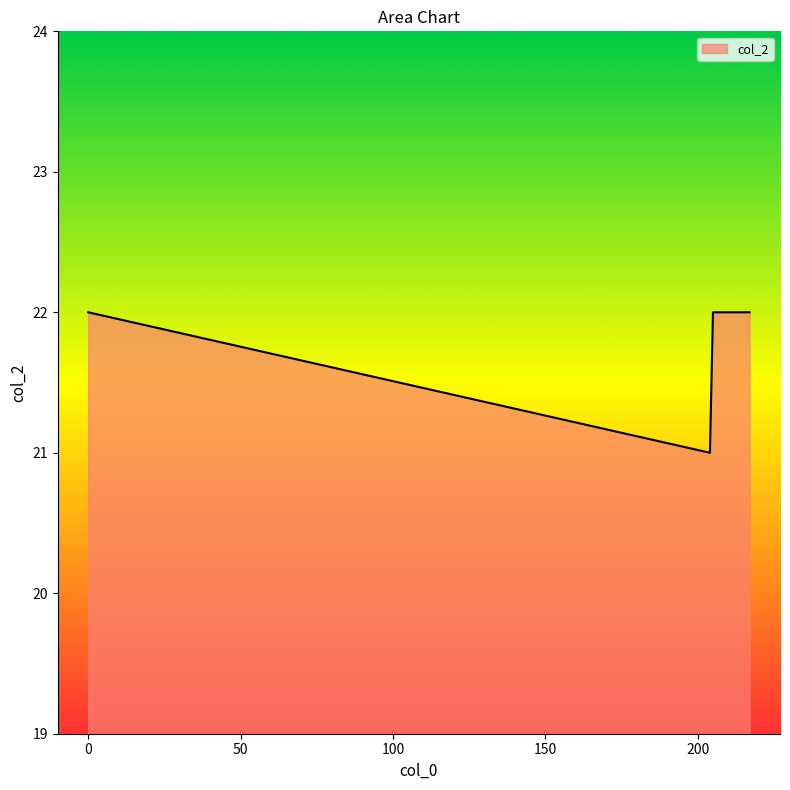

What is the sum of all values?

153